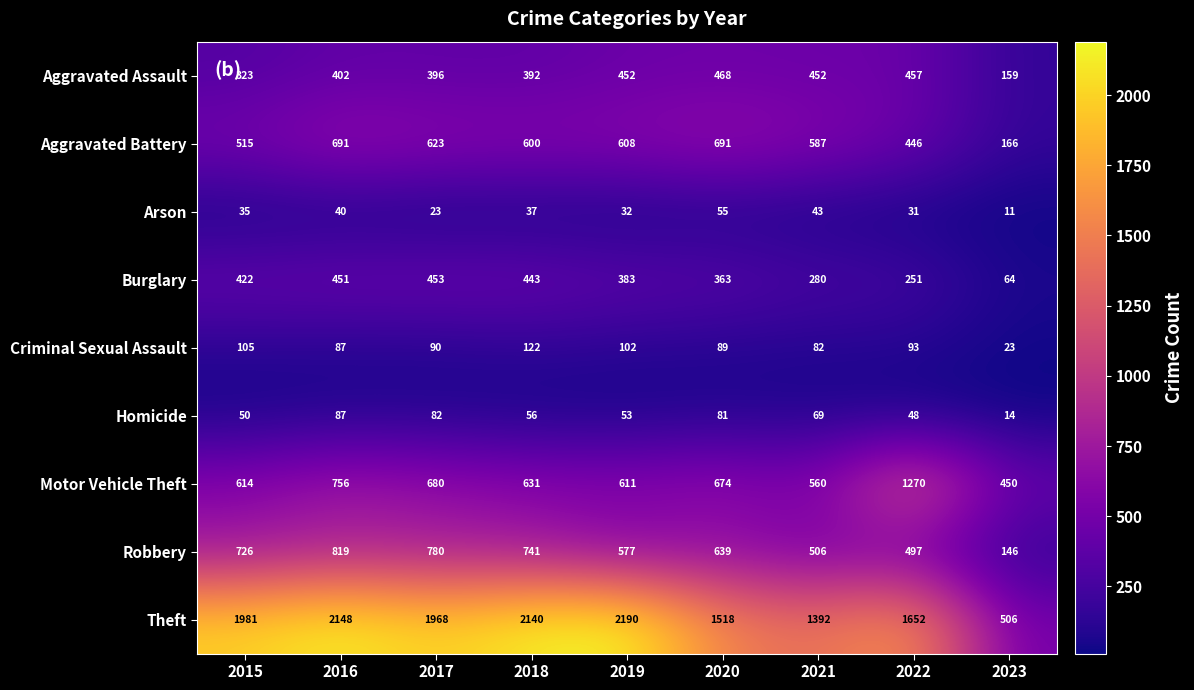

Is the value of Theft at 2023 greater than the value of Robbery at 2023?

Yes